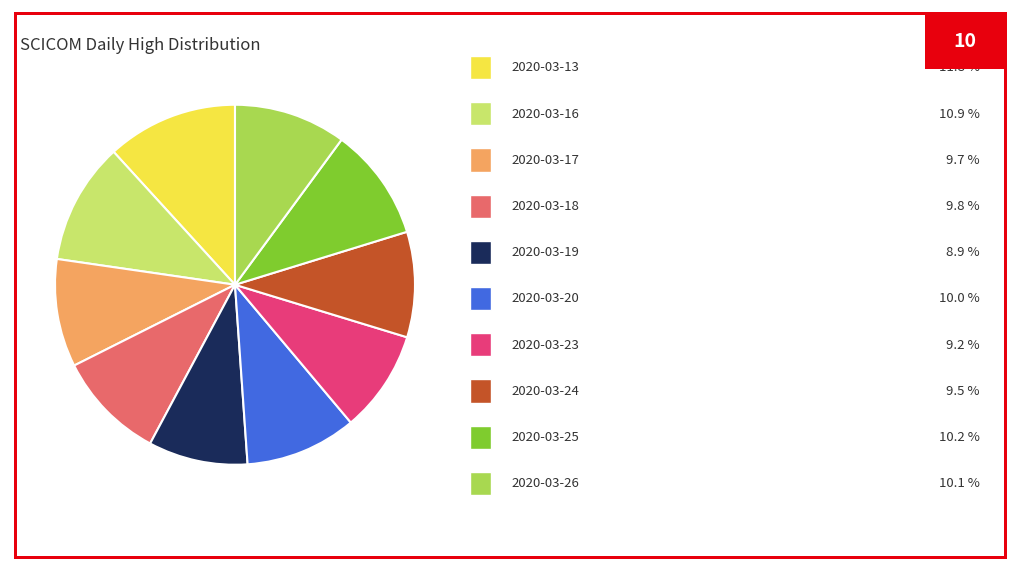

Is there a majority slice in this chart?

No